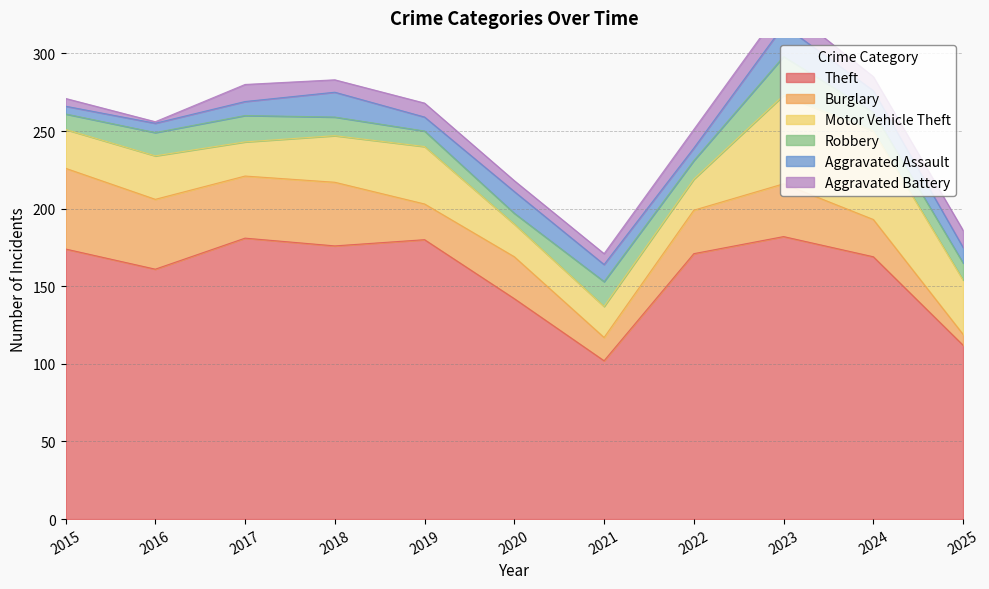

At how many categories does at least one series exceed 68?

11